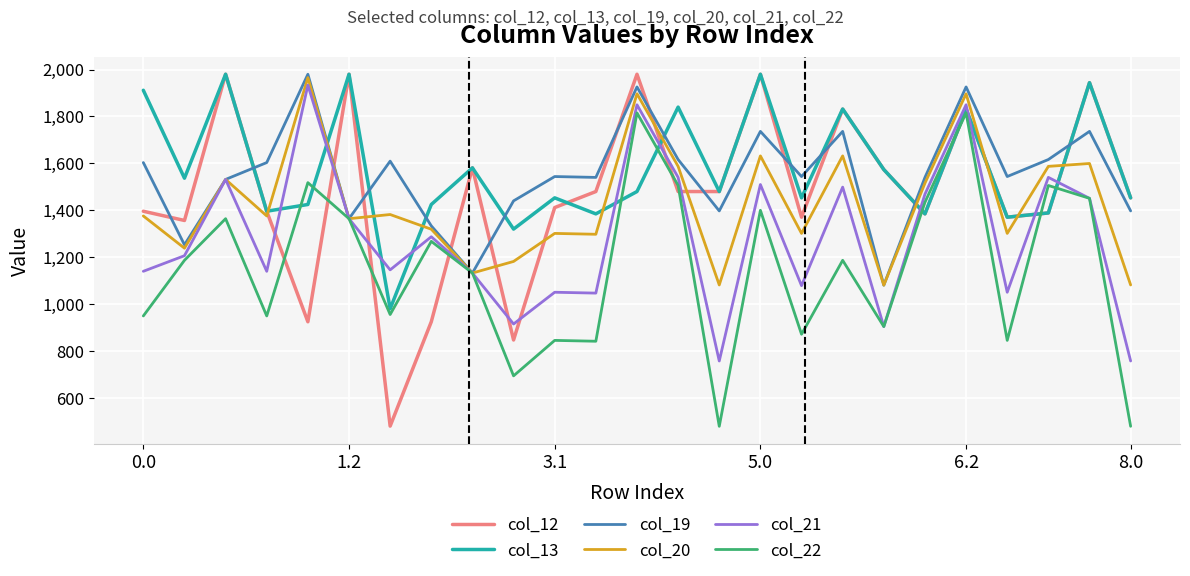

Which series has the largest range (max minus min)?

col_12